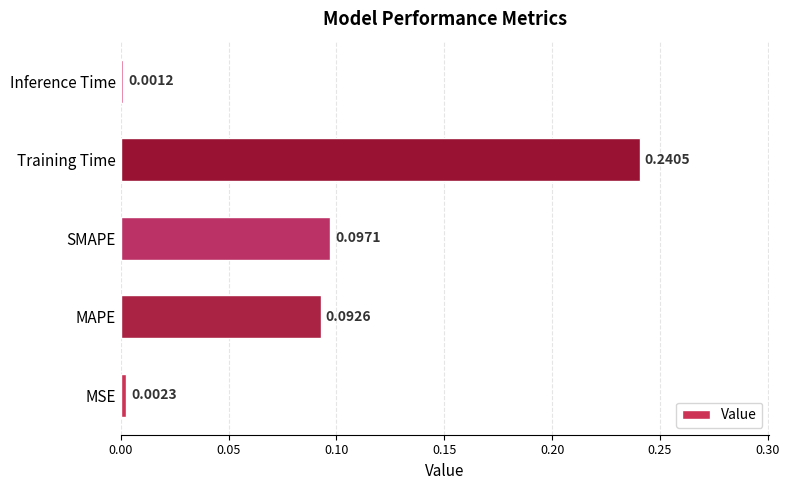

What is the change in value from MSE to MAPE?

+0.1